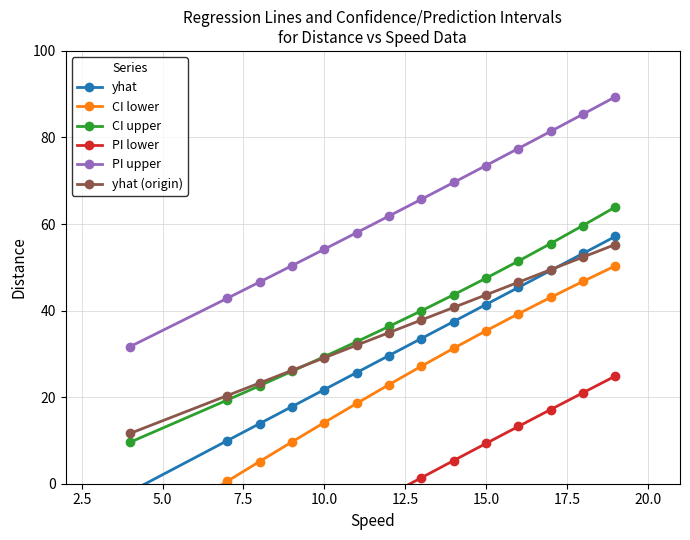

What is the maximum value for yhat (origin)?

55.3